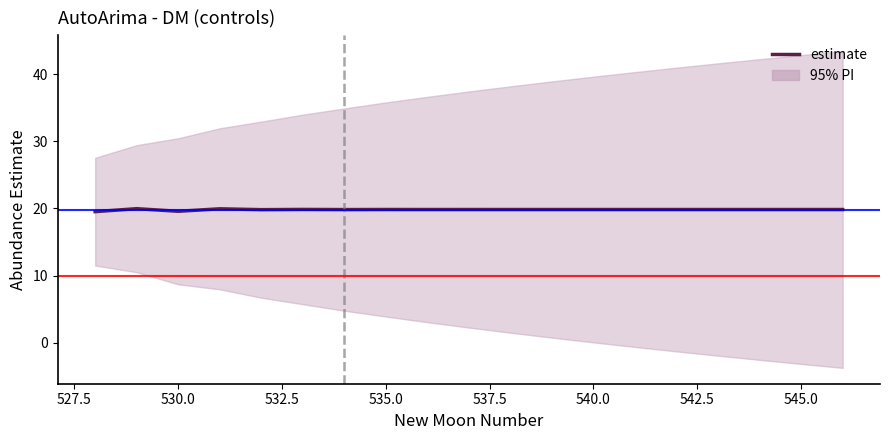

Reading left to right, what are all the values shown in this chart?

19.5	20.0	19.6	19.9	19.8	19.9	19.8	19.8	19.8	19.8	19.8	19.8	19.8	19.8	19.8	19.8	19.8	19.8	19.8